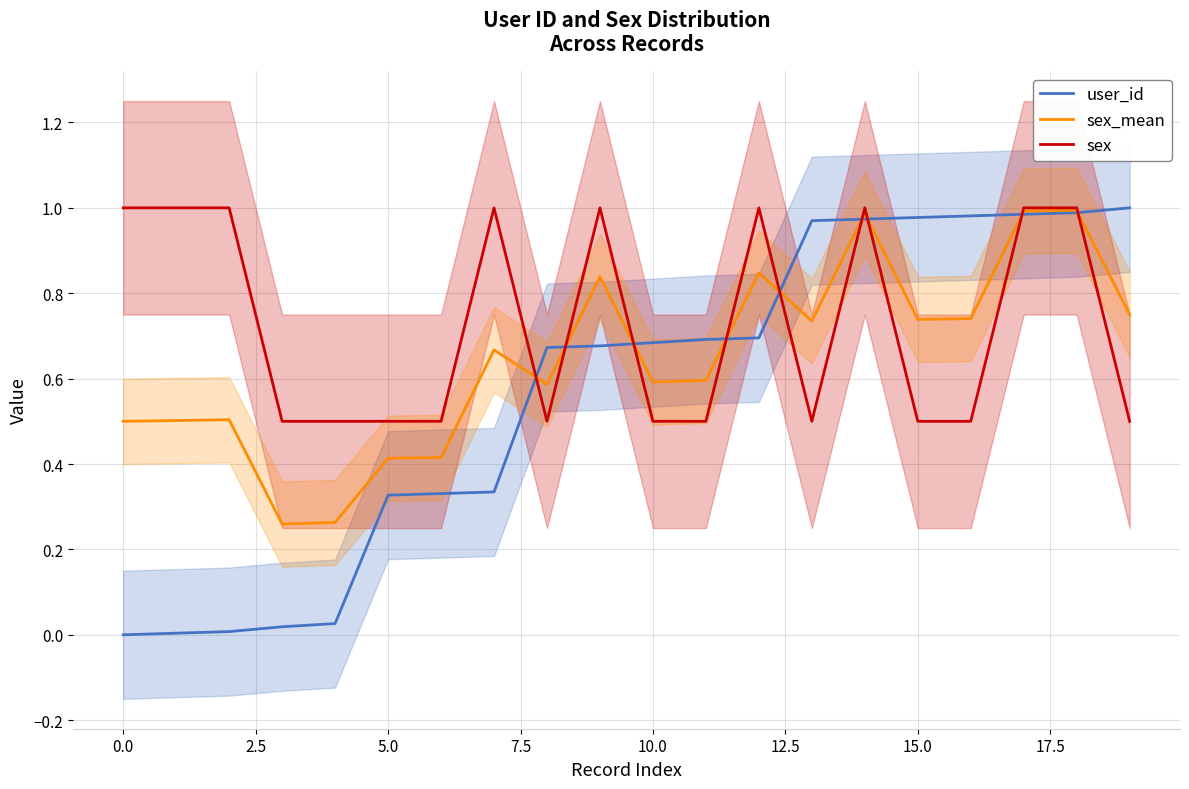

Rank the series at 16 from highest to lowest value.

user_id, sex_mean, sex